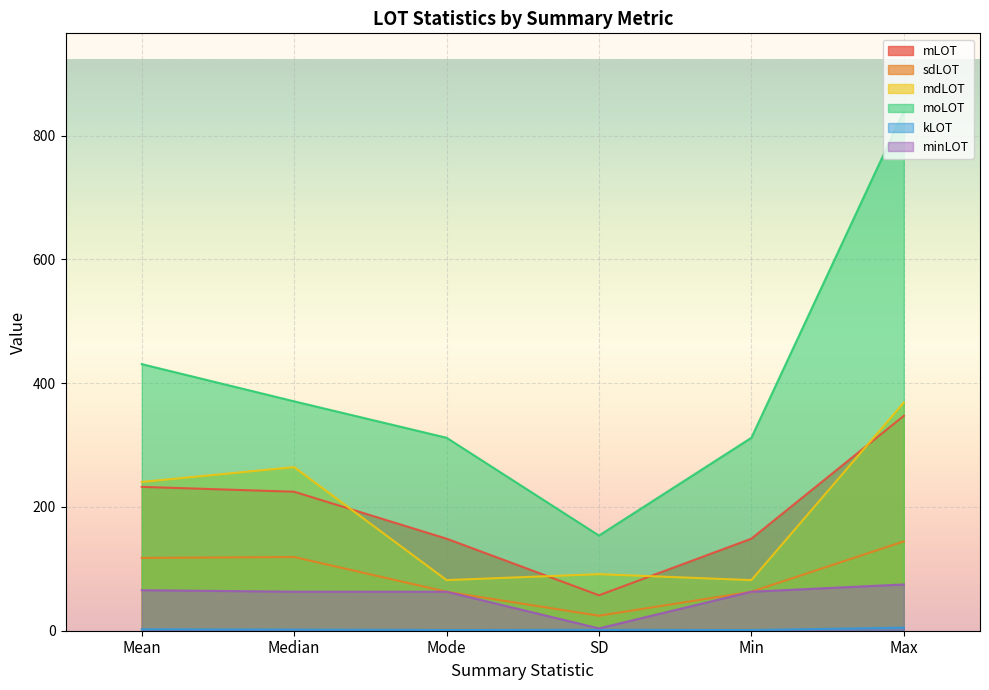

How many values in the minLOT series are below 63?

1